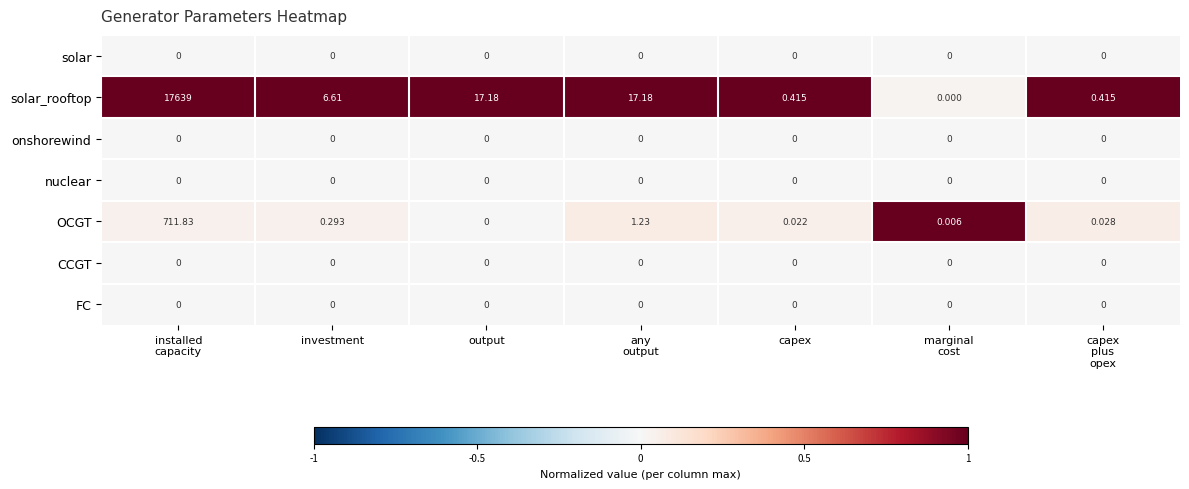

Which series has the largest range (max minus min)?

solar_rooftop